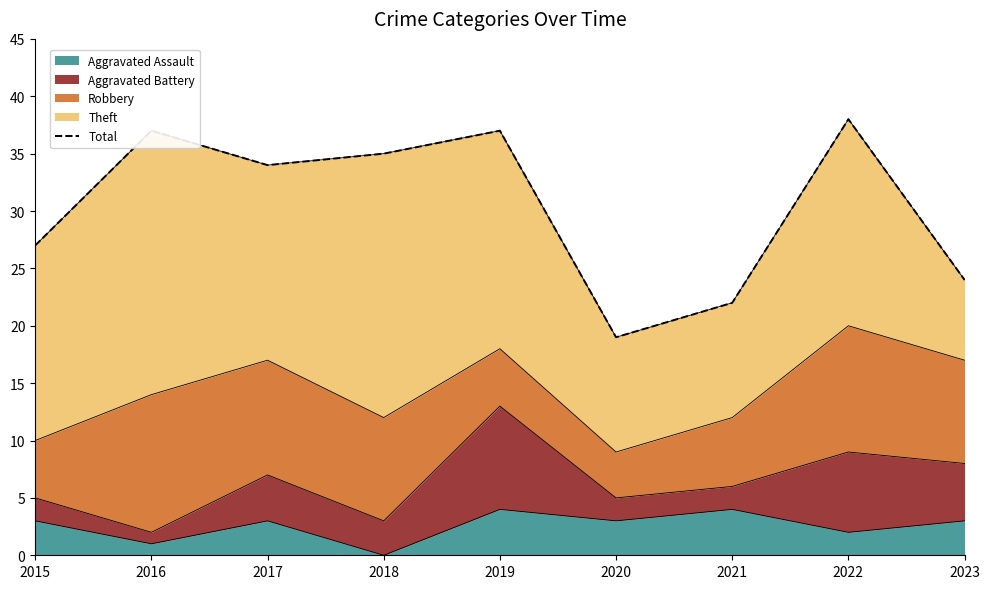

Reading right to left, what are all the values shown in this chart?

2023=24	2022=38	2021=22	2020=19	2019=37	2018=35	2017=34	2016=37	2015=27